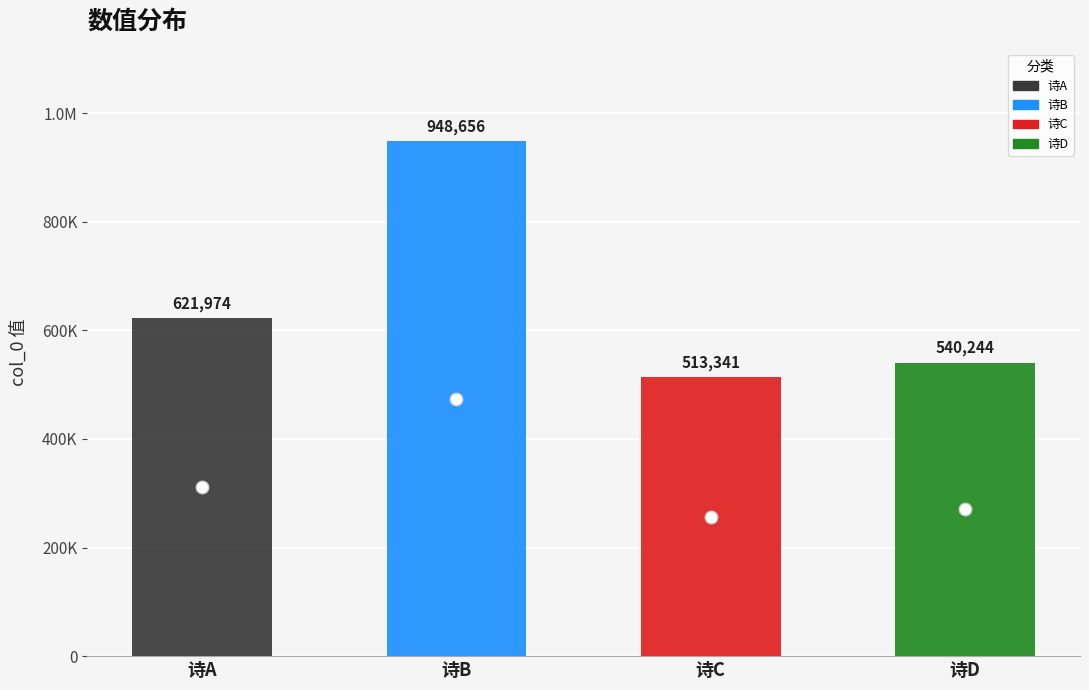

Reading left to right, what are all the values shown in this chart?

621974	948656	513341	540244